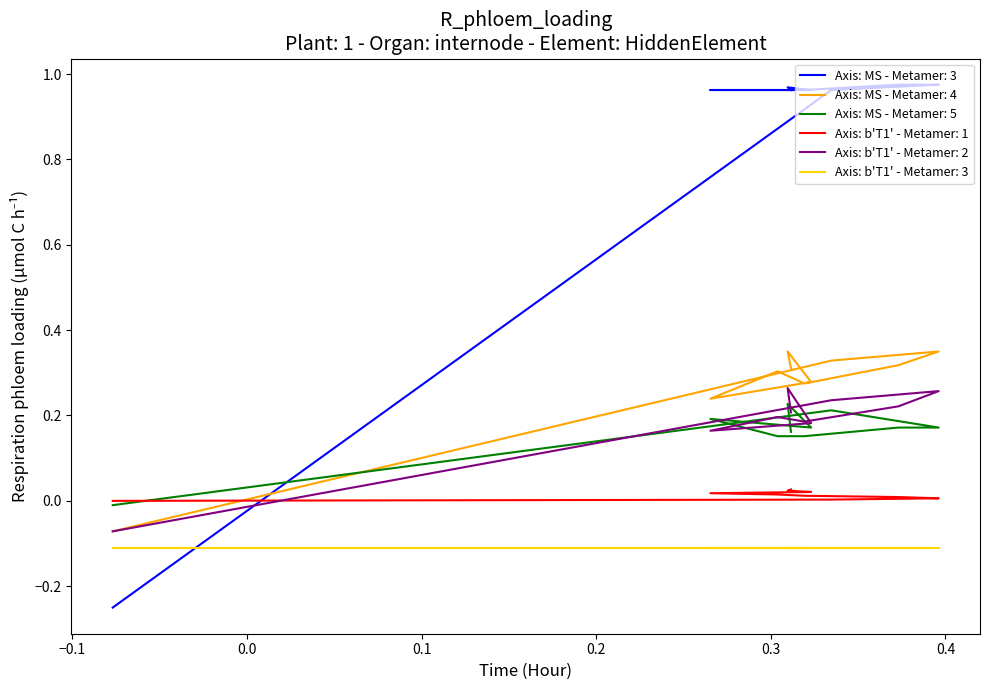

What is the greatest value displayed?

1.0